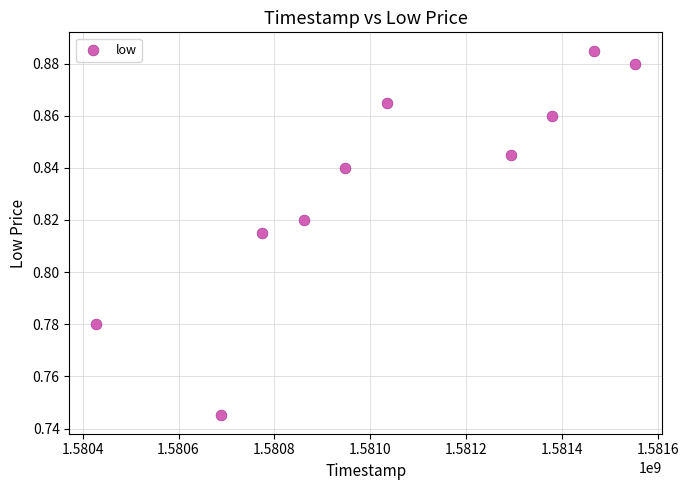

How many data points are displayed?

10